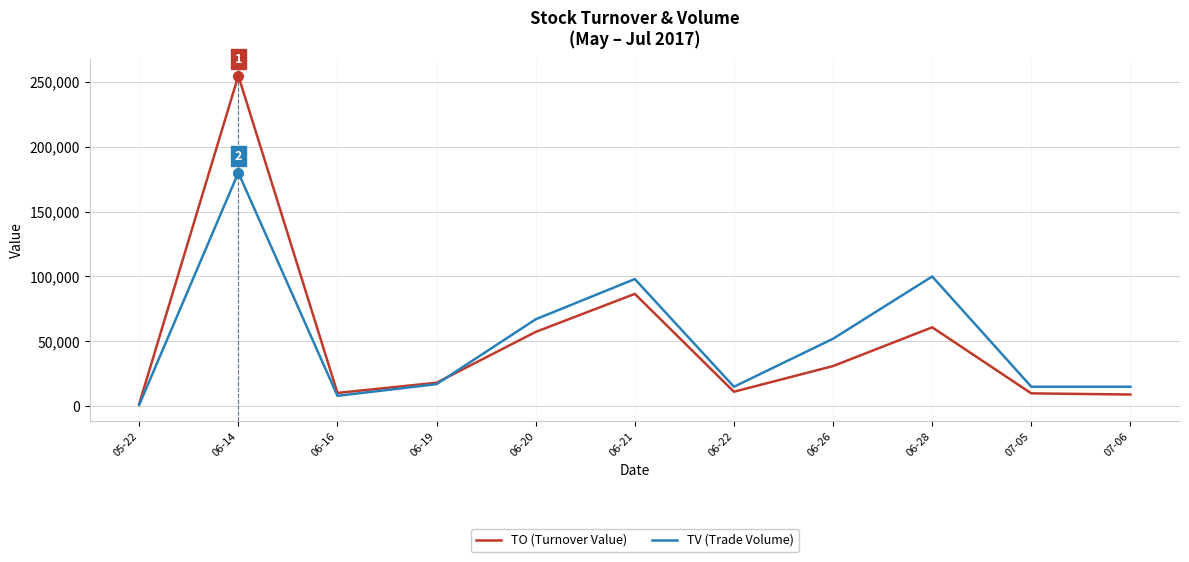

At 06-22, list the series in order from smallest to largest.

TO (Turnover Value), TV (Trade Volume)